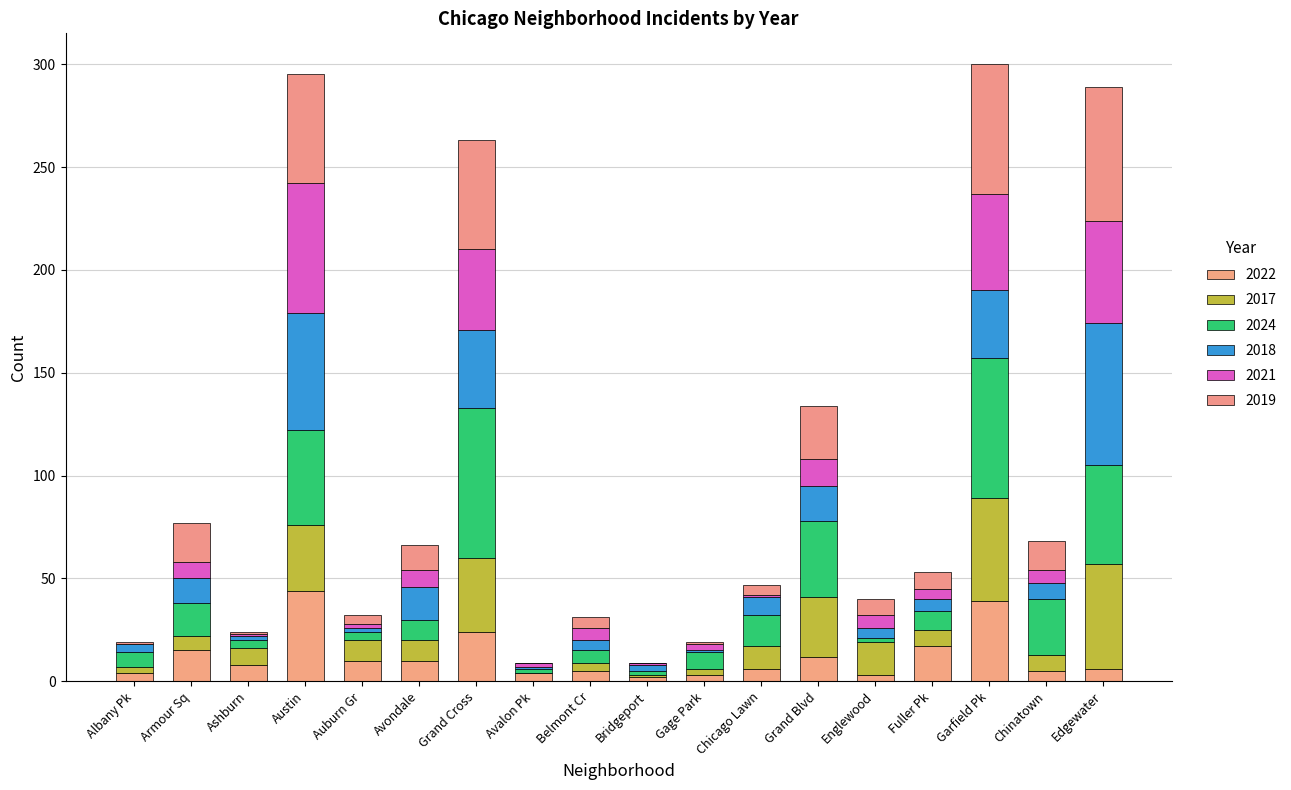

Are the bars horizontal?

No